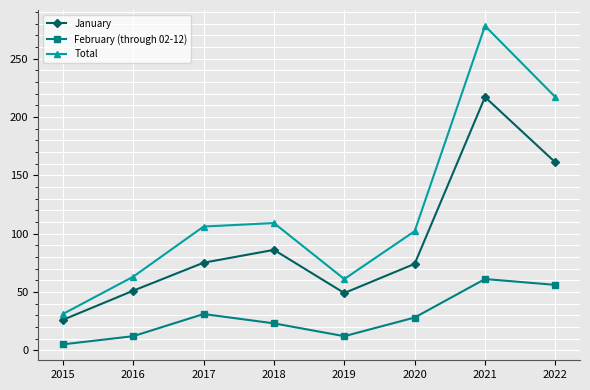

The value of Total at 2016 is 63. True or false?

True